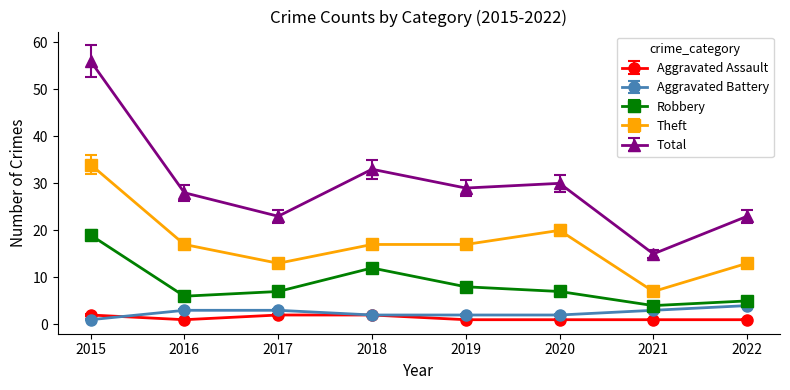

At which category does Total reach its first local peak?

2018